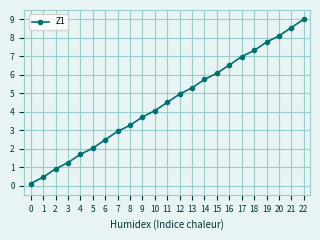

What is the change in value from 10 to 21?

+4.5